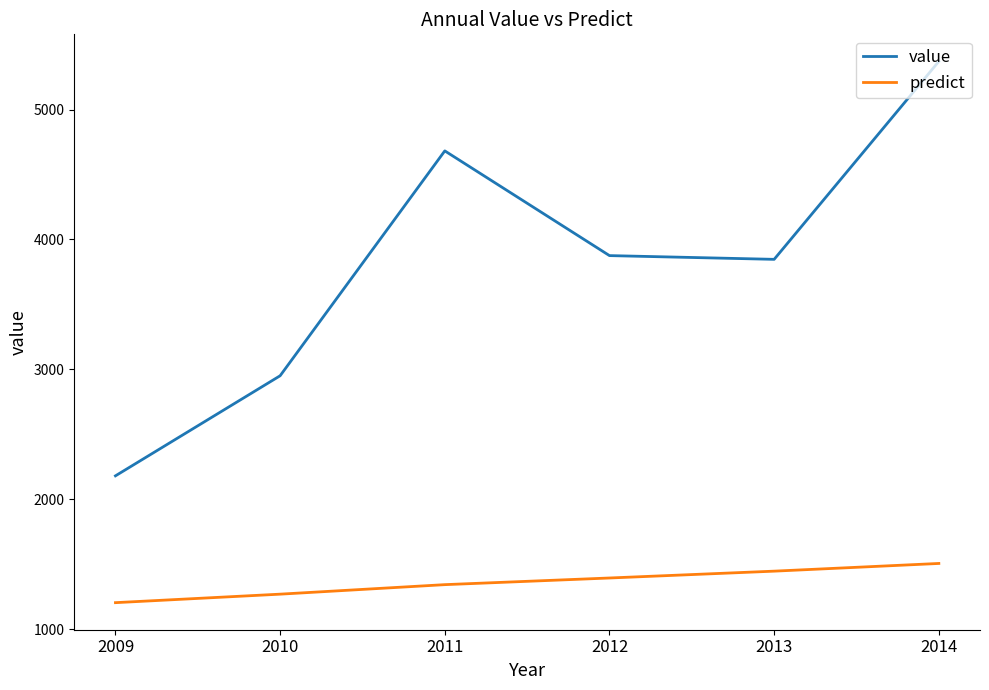

What is the difference between the maximum and minimum values in the predict series?

301.9